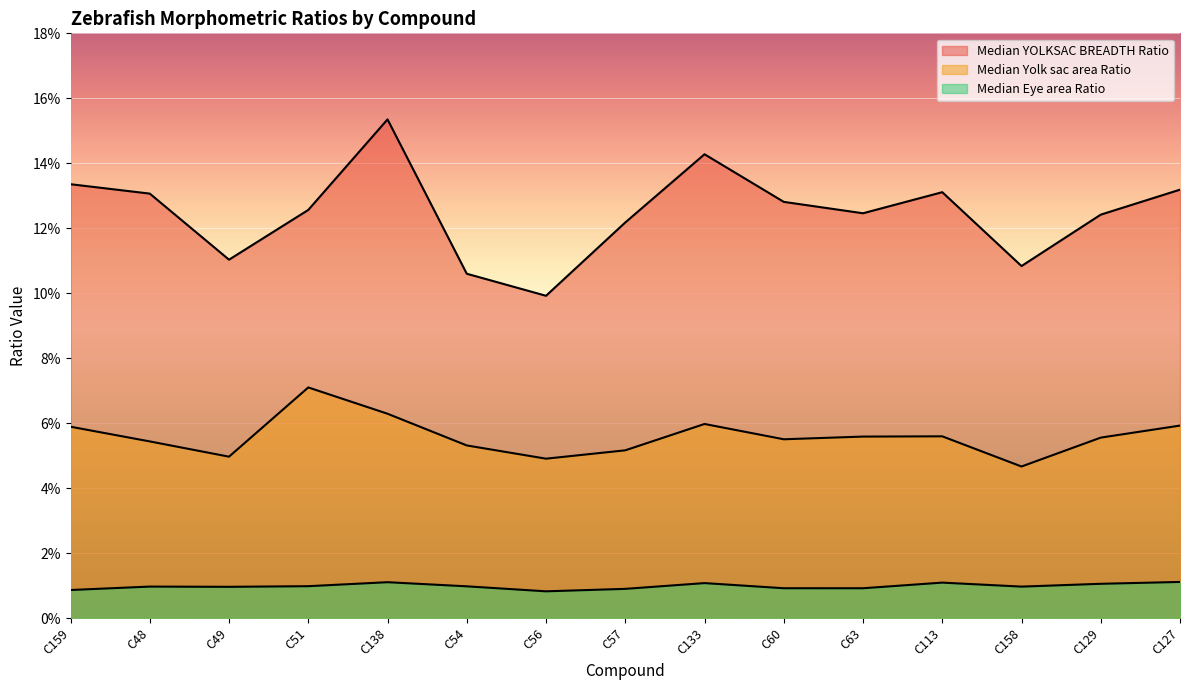

Which has a higher value, C129 or C51?

C51